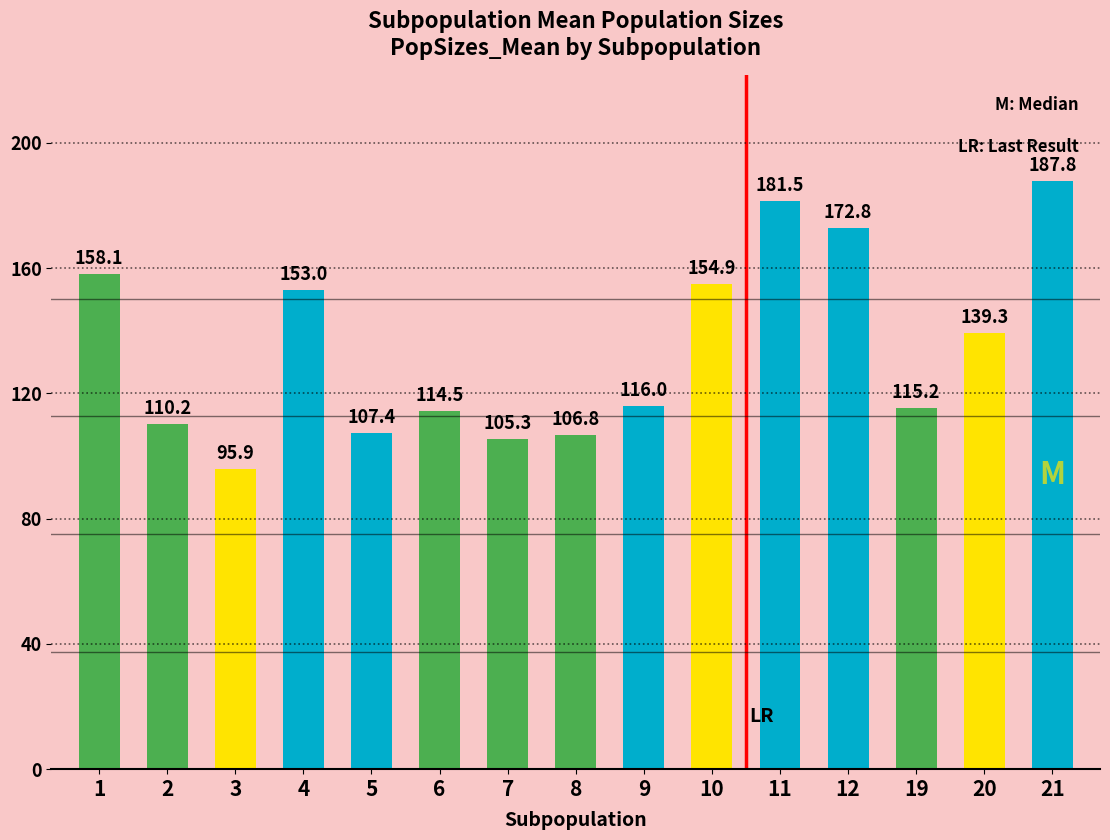

Rank the categories by value from lowest to highest.

3, 7, 8, 5, 2, 6, 19, 9, 20, 4, 10, 1, 12, 11, 21